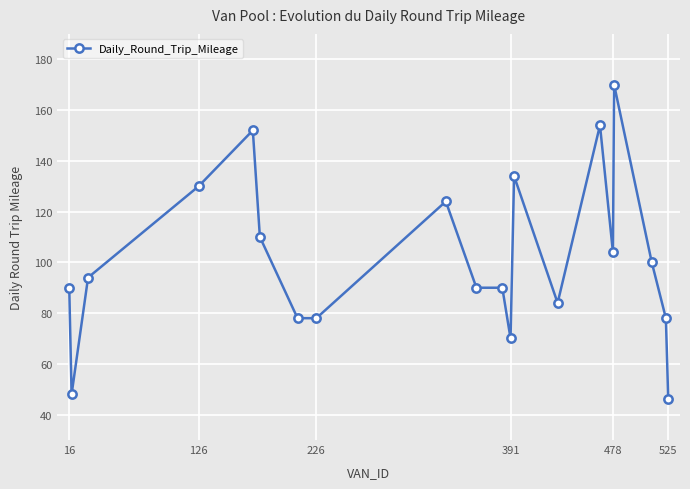

What is the difference between the maximum and minimum values?

124